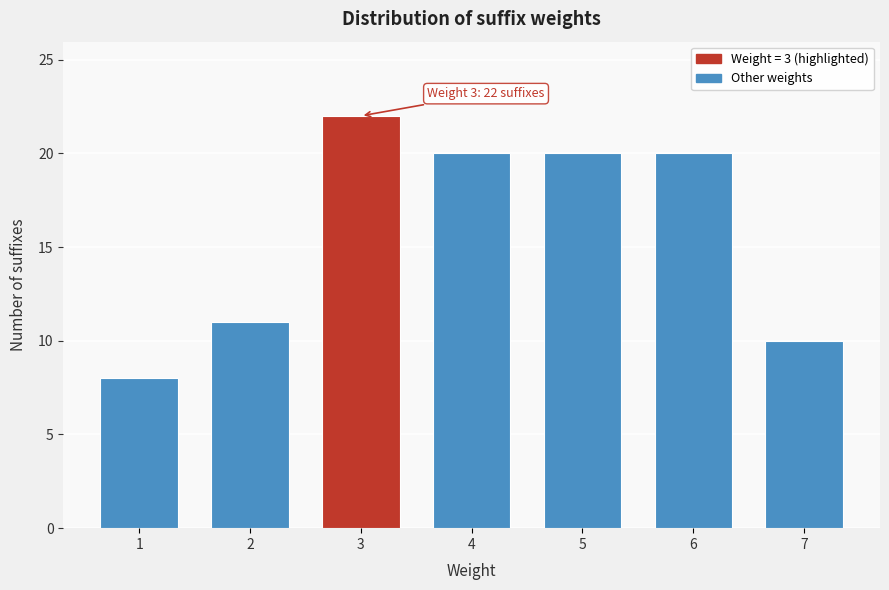

Reading left to right, list all the values displayed in this chart.

8	11	22	20	20	20	10